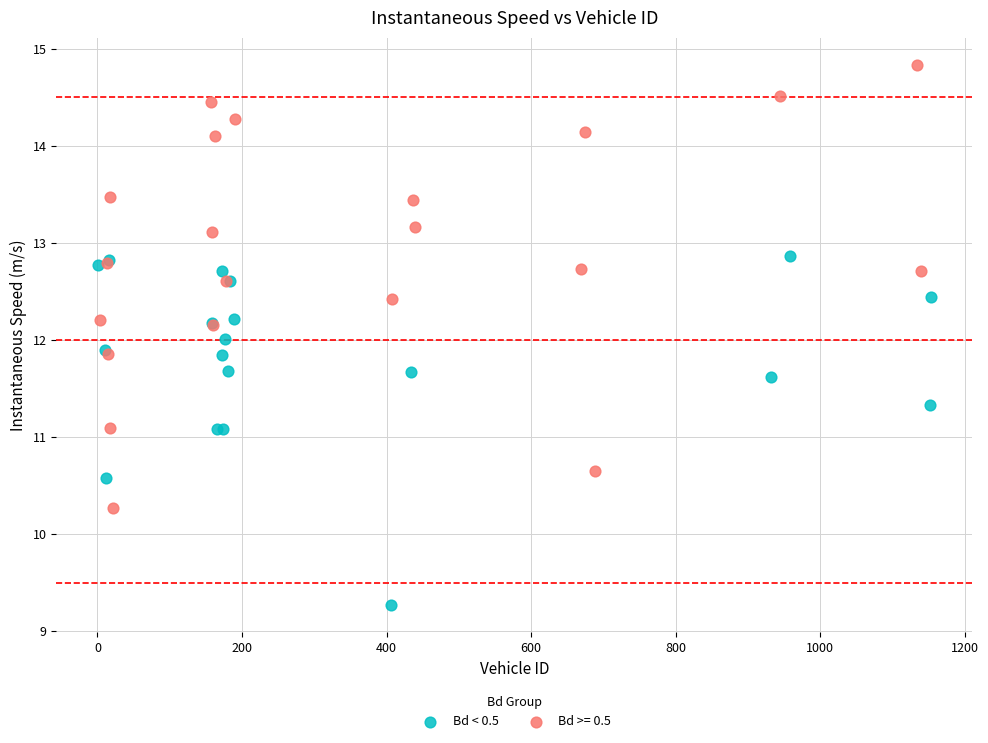

Which series reaches the minimum Y coordinate?

Bd < 0.5